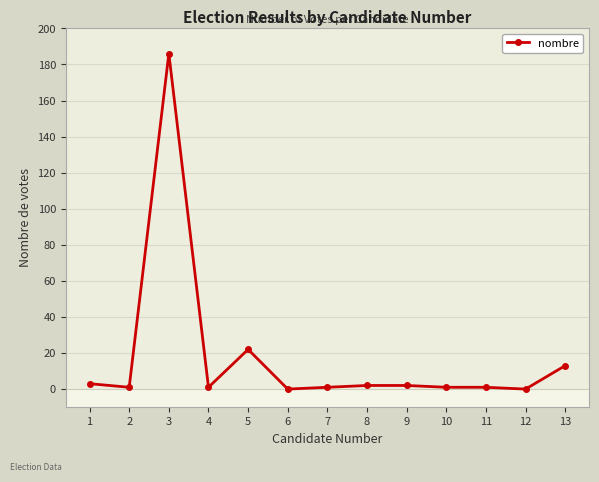

Reading left to right, extract all data points from this chart.

3	1	186	1	22	0	1	2	2	1	1	0	13